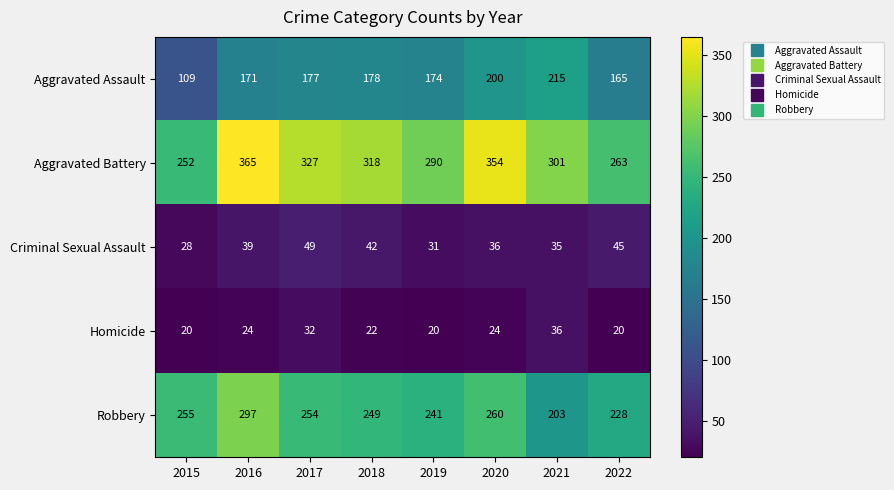

The value of Aggravated Assault at 2019 is 174. True or false?

True